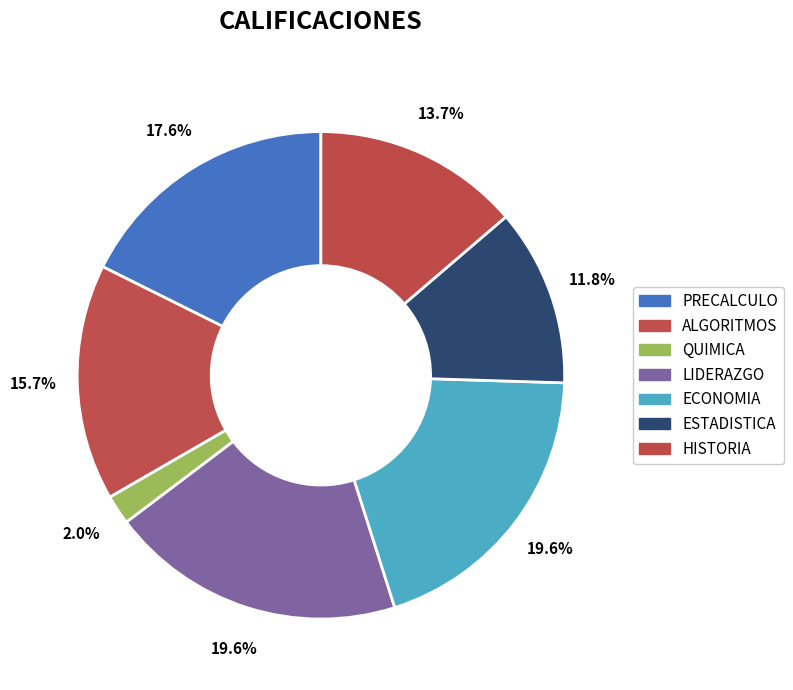

How many segments does this pie chart have?

7